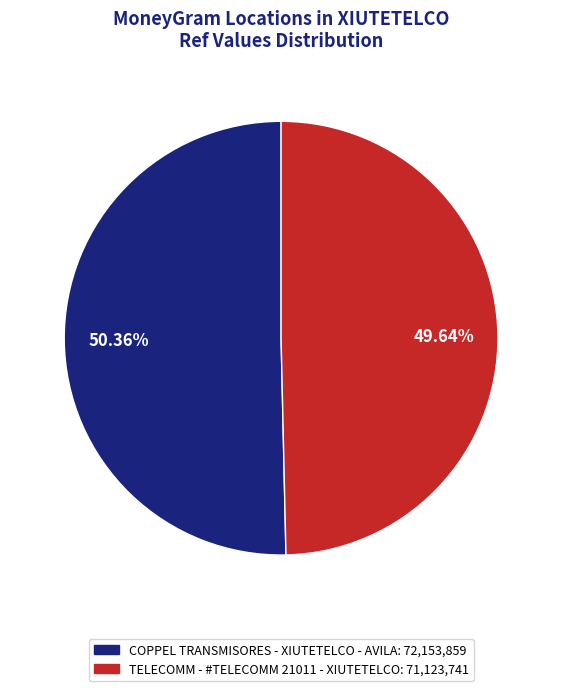

Is it true that TELECOMM - #TELECOMM 21011 - XIUTETELCO is 40% of the pie?

False